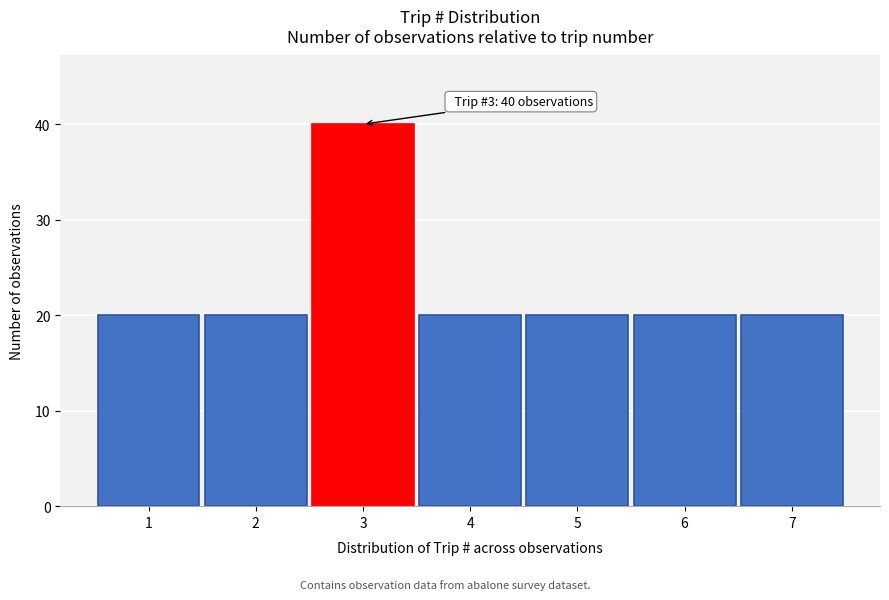

Which range on the x-axis has the tallest bar?

2.5 to 3.5